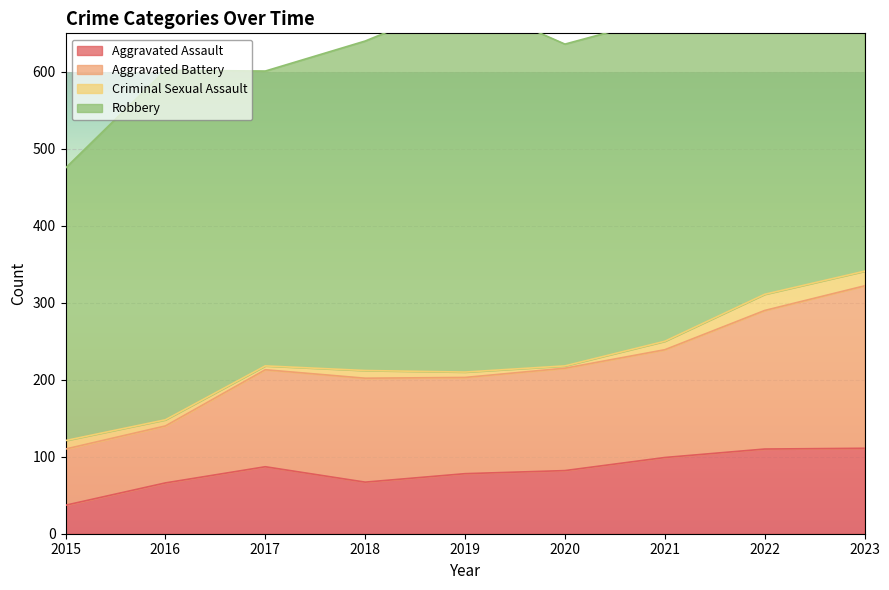

The value of Aggravated Assault at 2022 is 49. True or false?

False